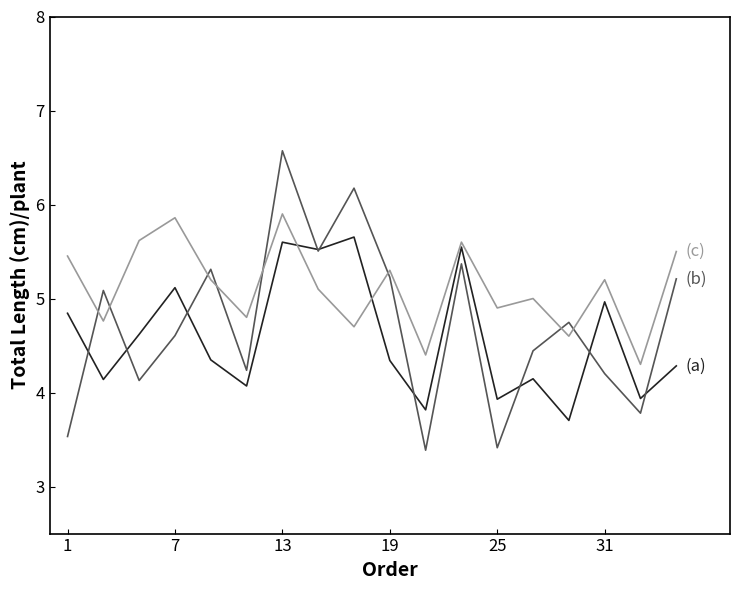

What is the maximum value shown in the chart?

6.6